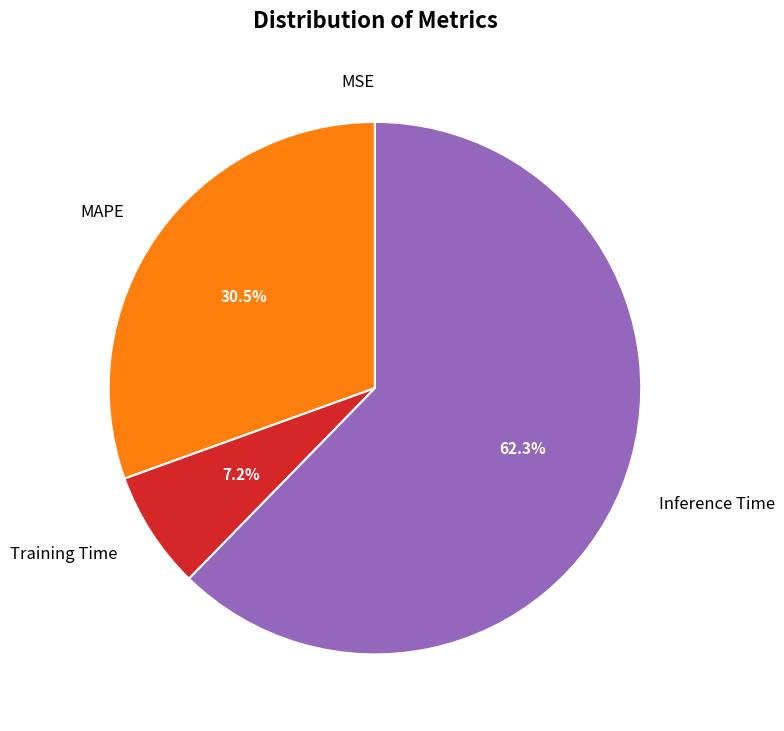

What is the largest slice in the pie chart?

Inference Time